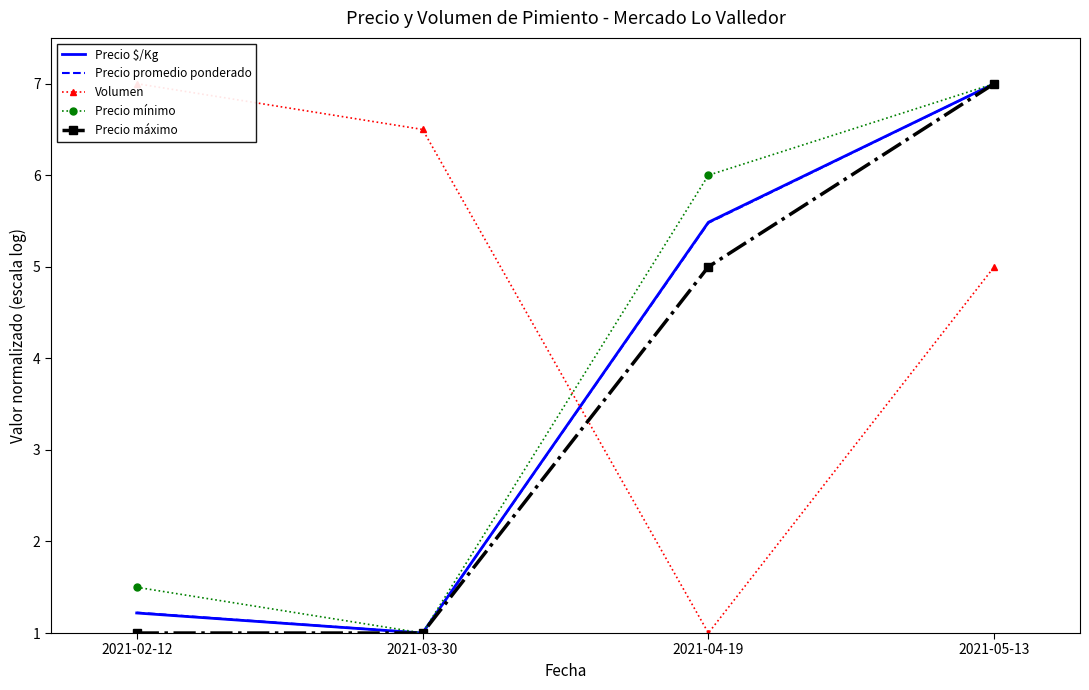

What is the label of the 3rd point from the right?

2021-03-30